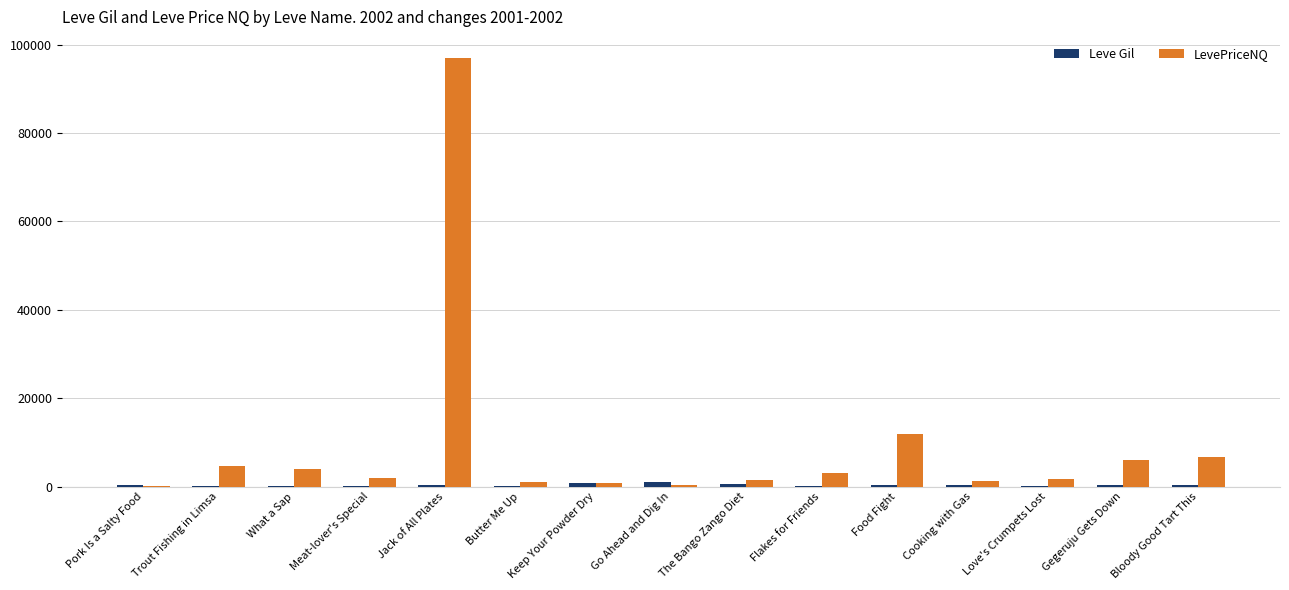

At which label does LevePriceNQ first exceed 1914?

Trout Fishing in Limsa